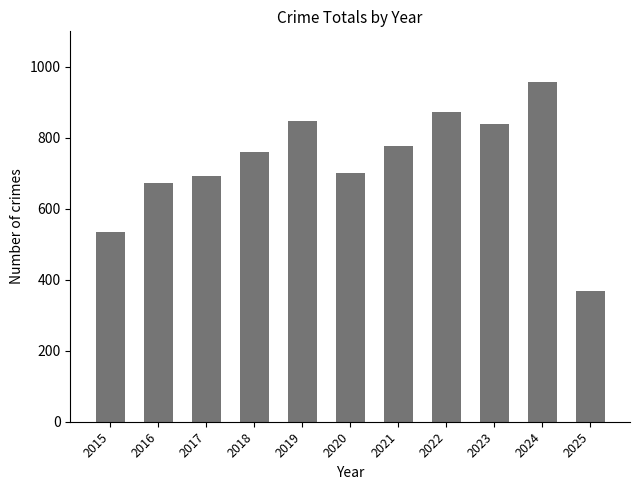

What is the smallest value displayed?

368